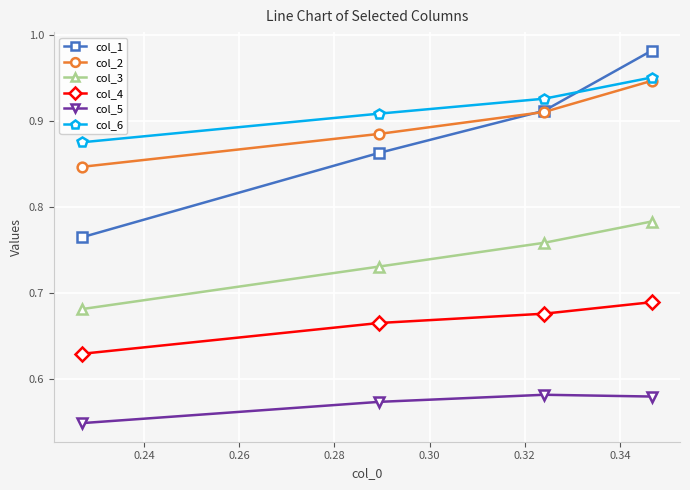

Which series has the largest range (max minus min)?

col_1